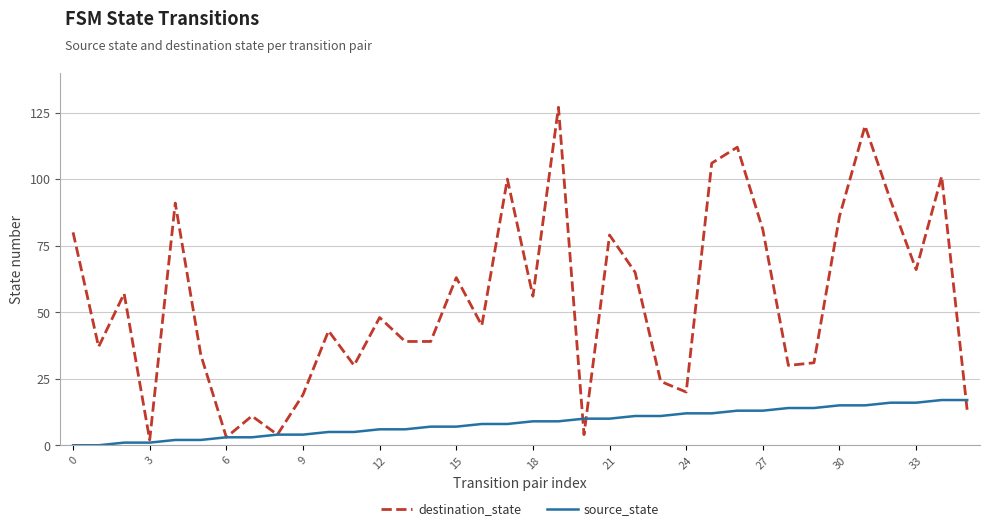

Which series has the widest spread of values?

destination_state